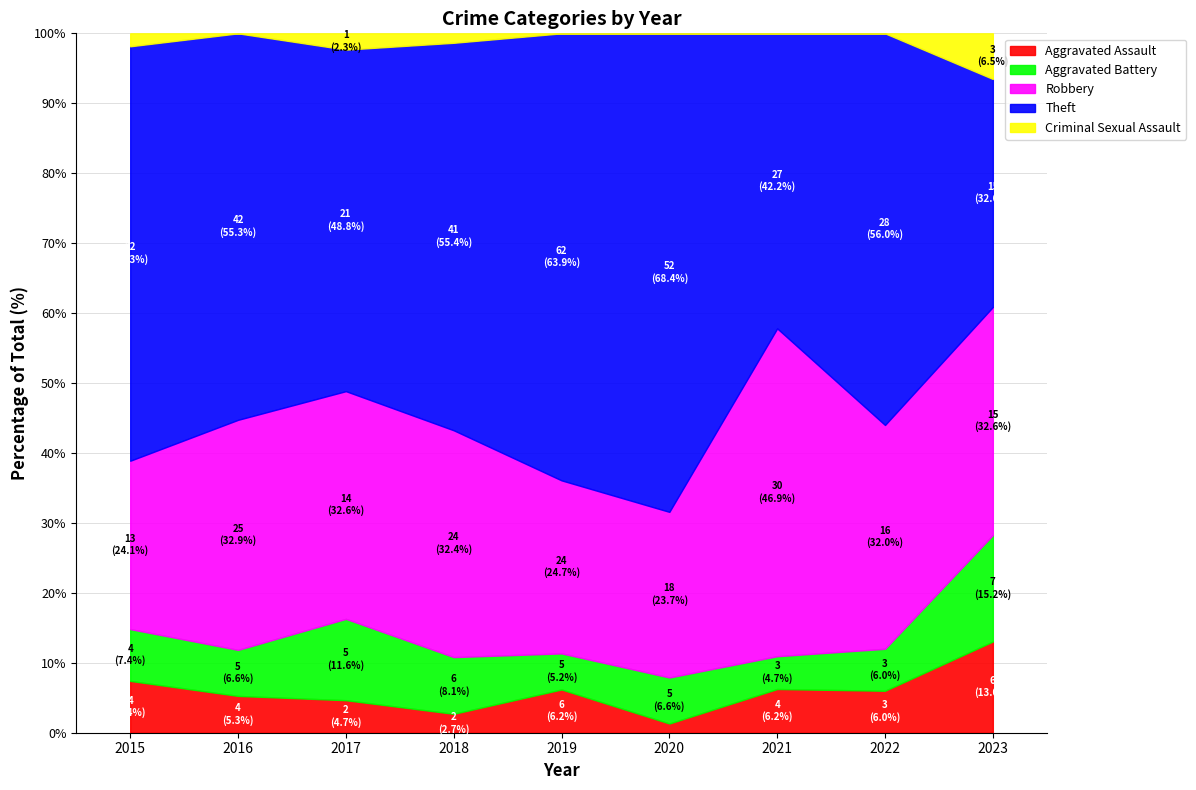

Which category has the highest value in the Theft series?

2019